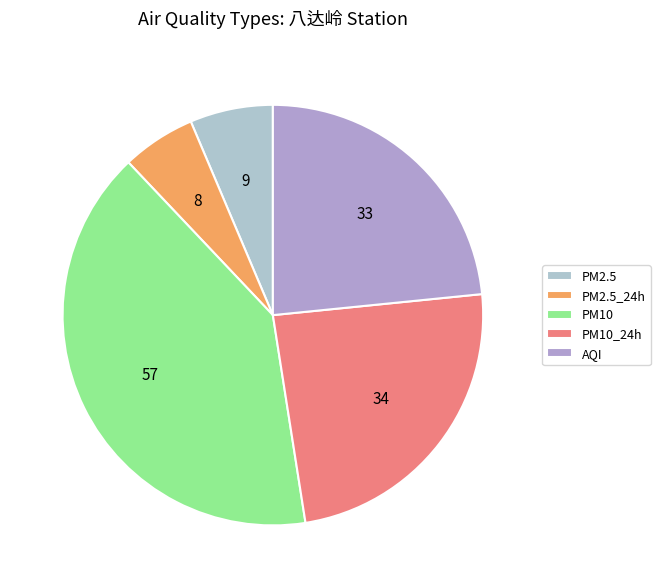

Does PM2.5_24h account for over 50% of the chart?

No